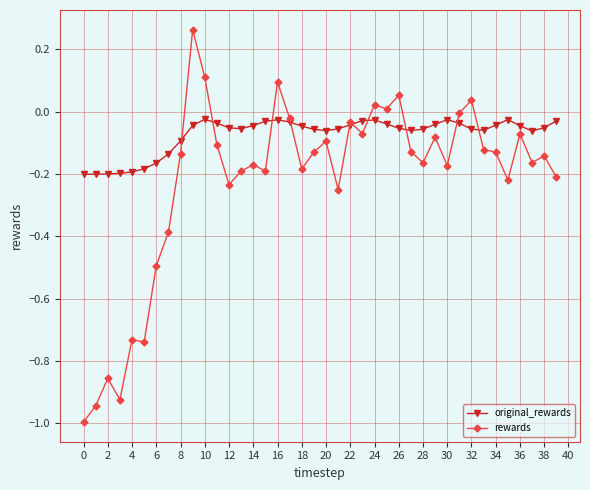

Which series has the largest total across all categories?

original_rewards